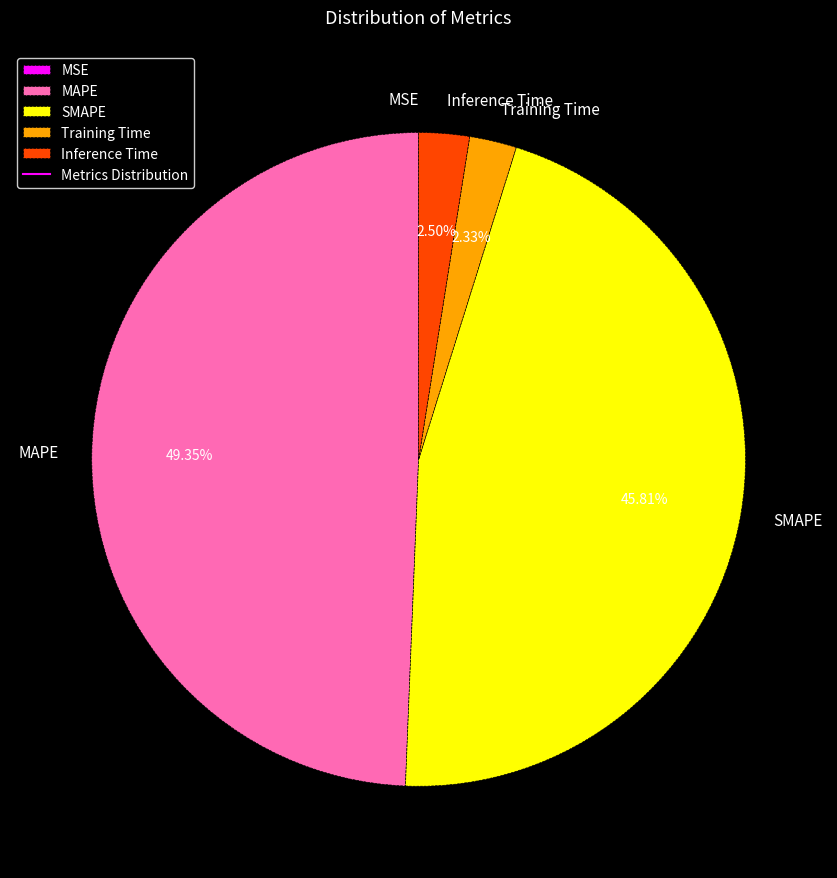

Which slice is the largest?

MAPE